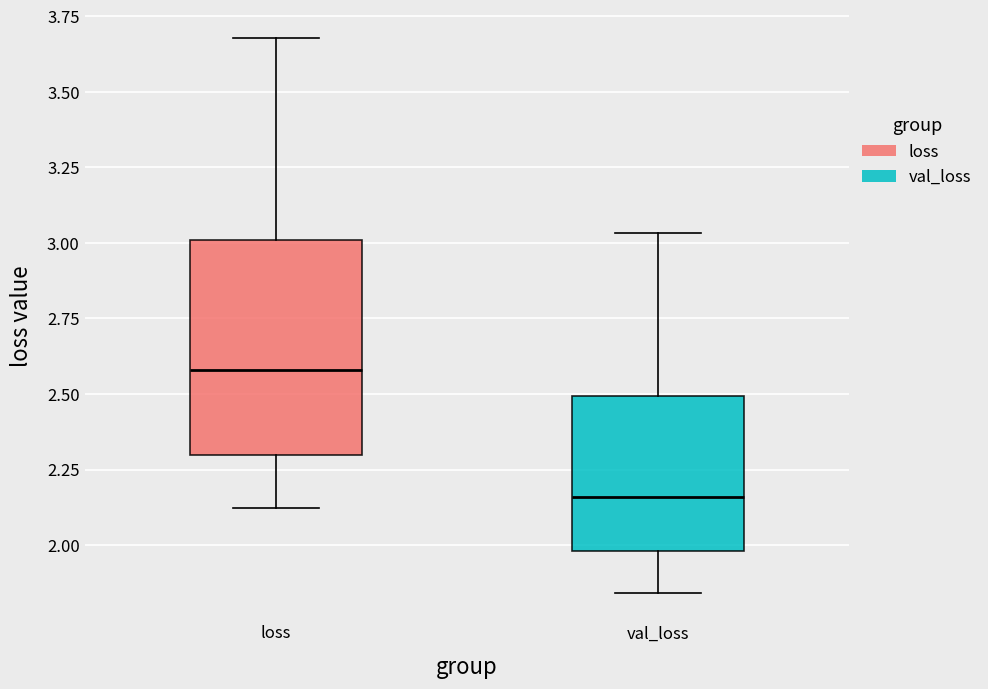

Reading left to right, transcribe this box plot: for each box, give where its median line is, the range the box spans, and where its two whiskers end, as read against the y-axis. The values are not printed on the chart, so give them approximately, as read against the axis.

loss: median 2.60, box 2.30 to 3.00, whiskers 2.10 to 3.70
val_loss: median 2.15, box 2.00 to 2.50, whiskers 1.85 to 3.05